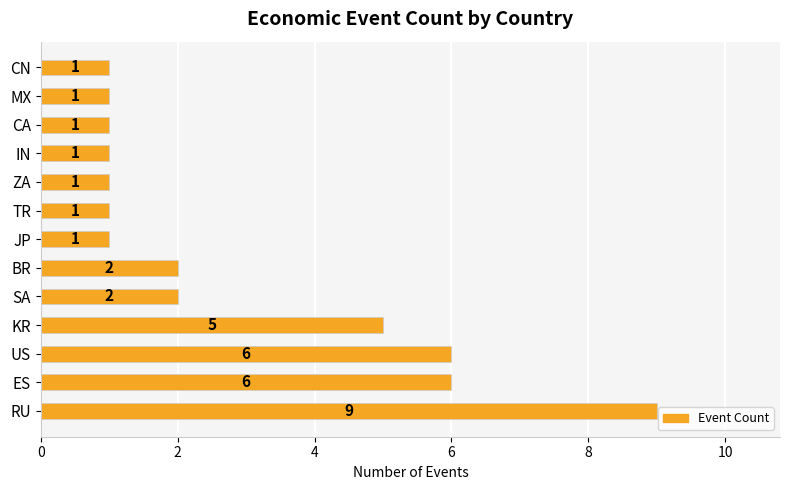

Which has a higher value, IN or BR?

BR